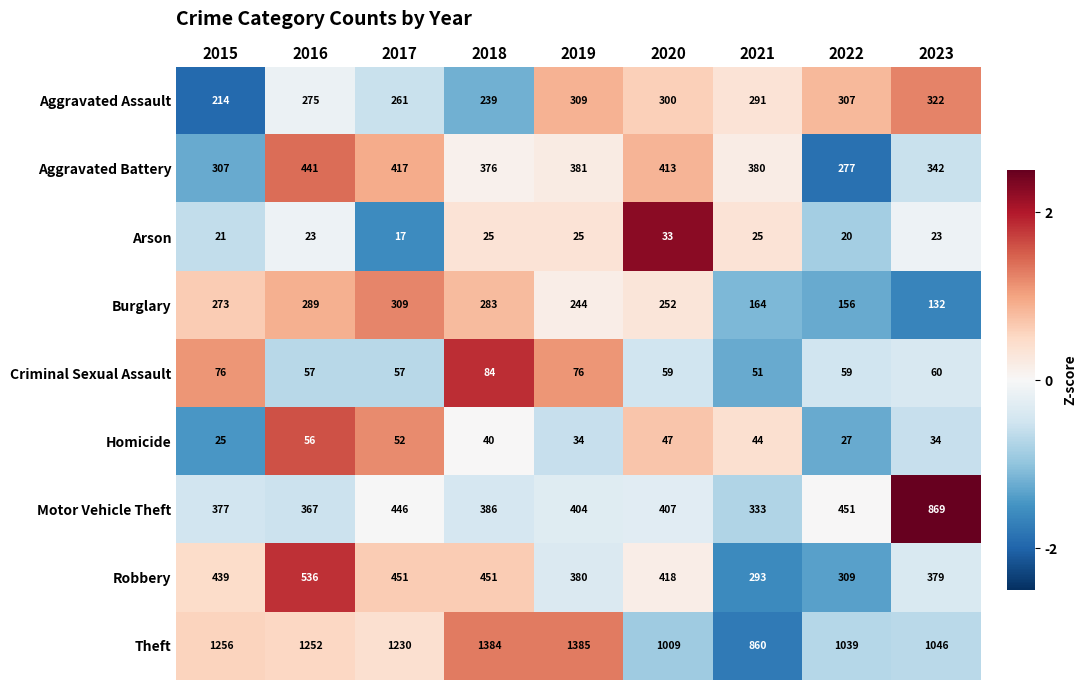

Which series has the largest total across all categories?

Theft